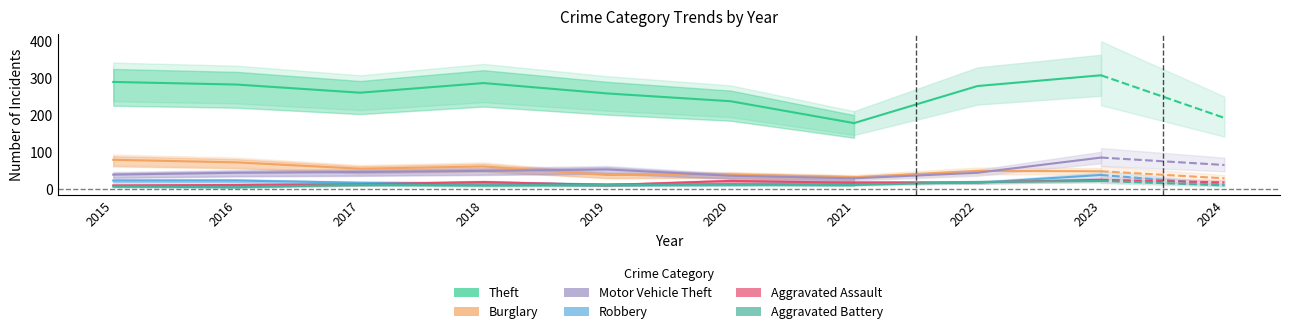

At which category does Motor Vehicle Theft reach its first local peak?

2019